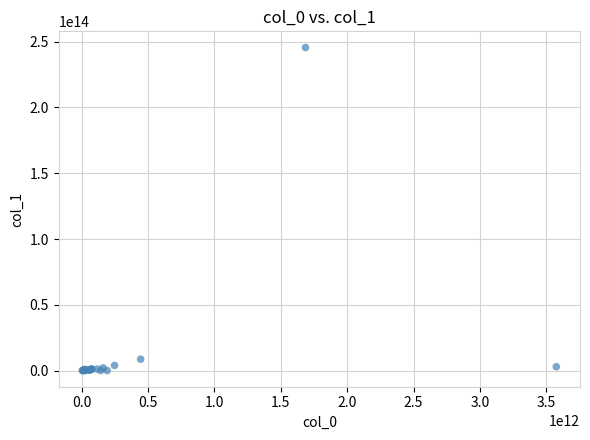

What Y value in the scatter plot is closest to 122802024569406?

8666397181392